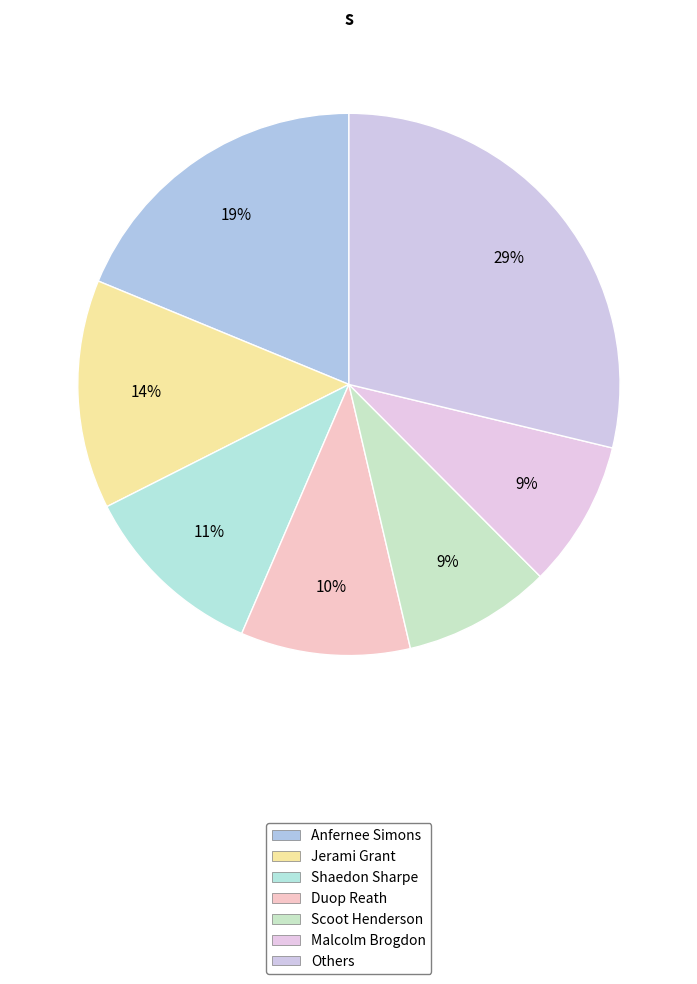

Is there a majority slice in this chart?

No